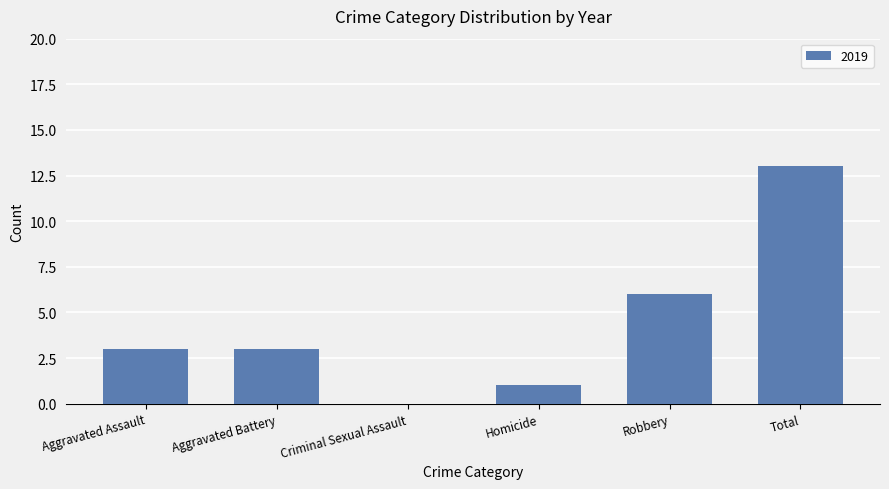

Read the value at Total.

13